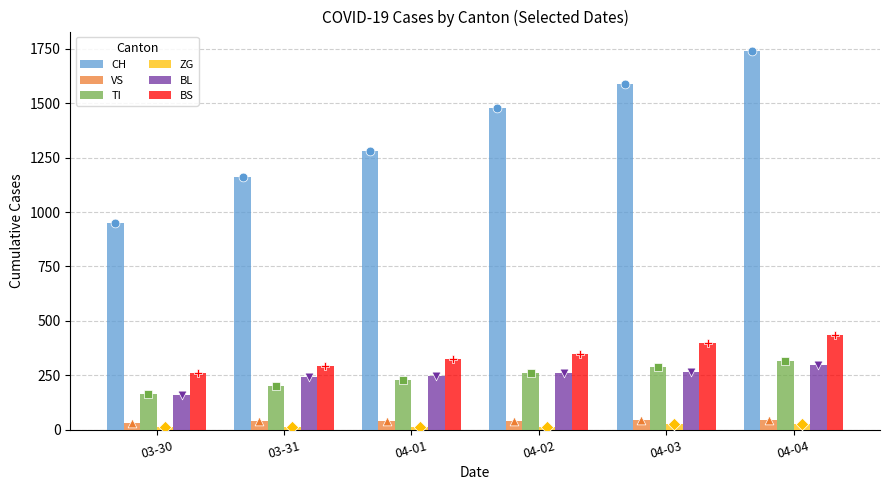

At how many categories does at least one series exceed 384?

6